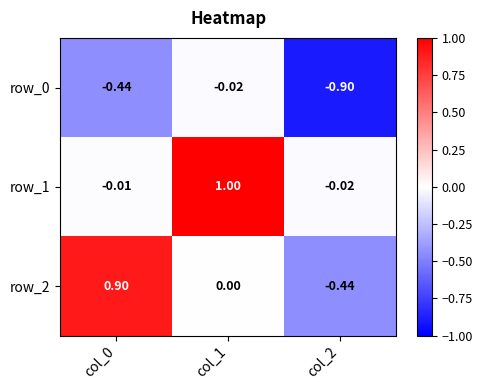

How many data points does each series have?

3